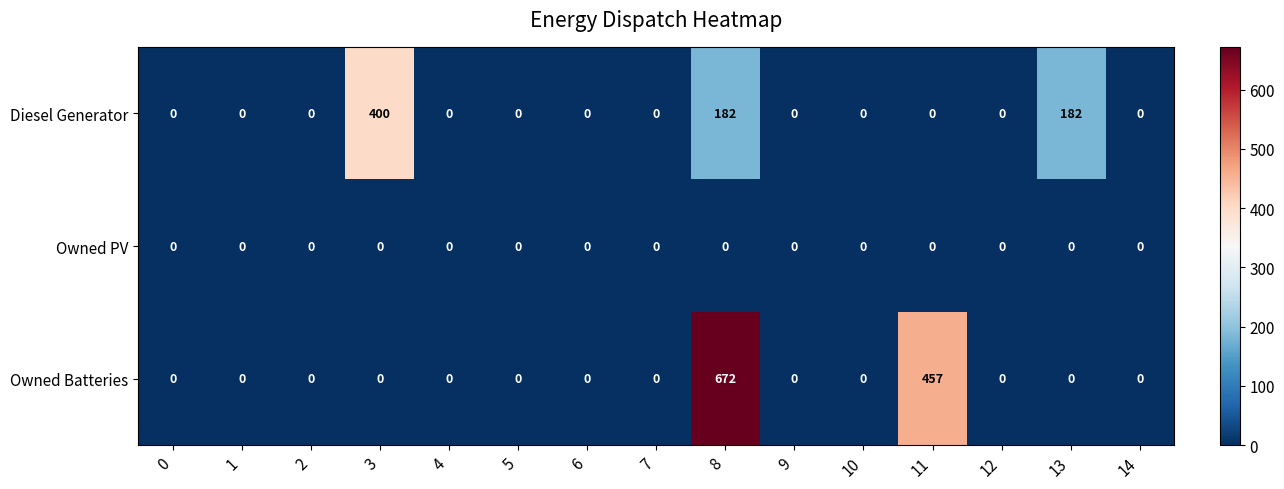

How many series are shown in this chart?

3